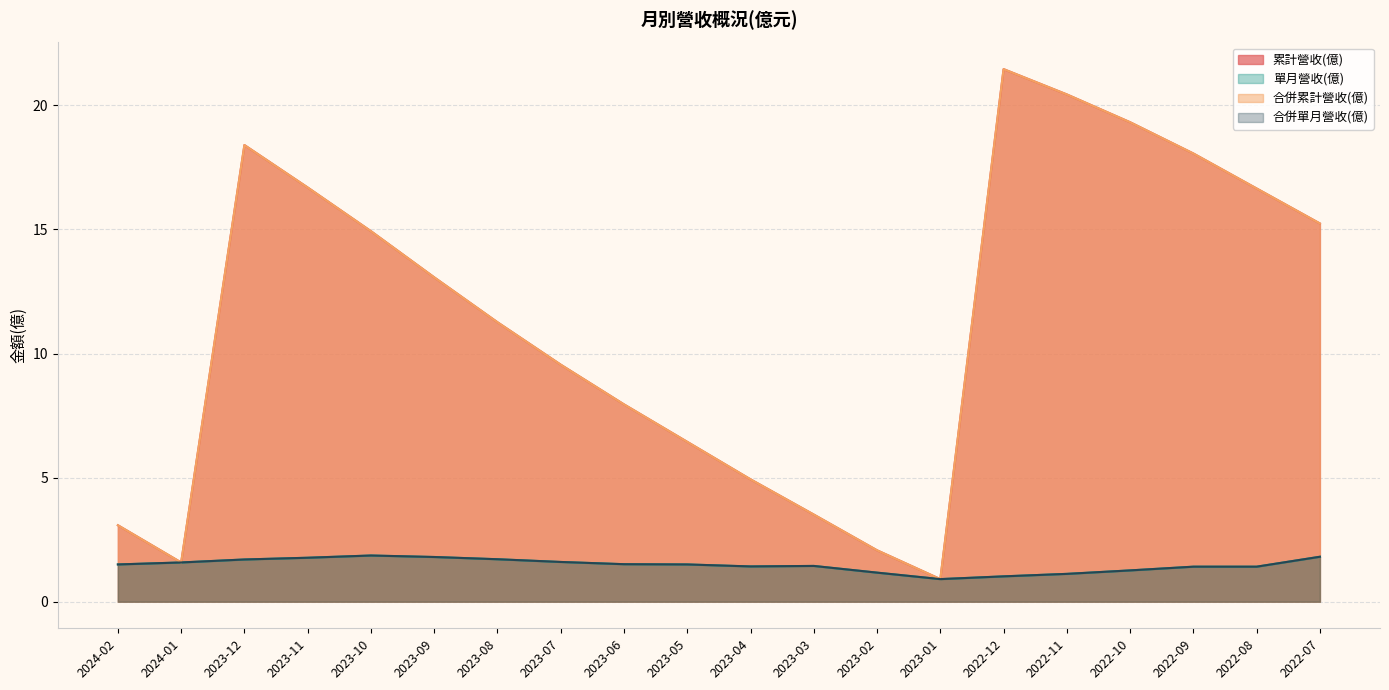

Rank the series at 2023-08 from lowest to highest value.

單月營收(億), 合併單月營收(億), 累計營收(億), 合併累計營收(億)